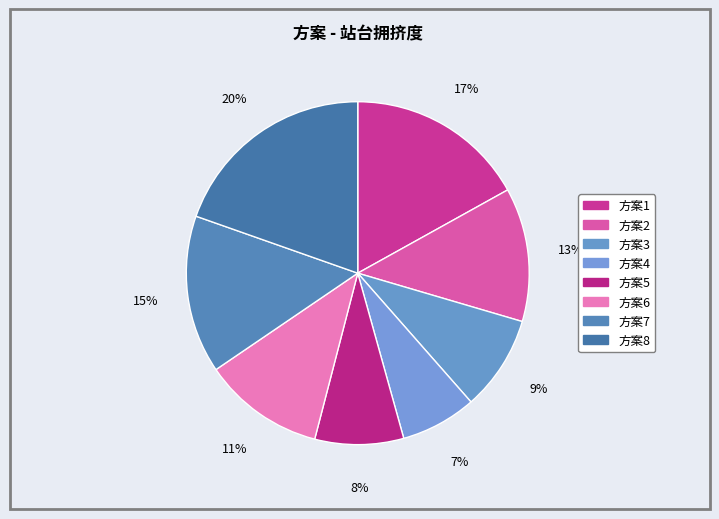

Count the number of slices in the pie.

8